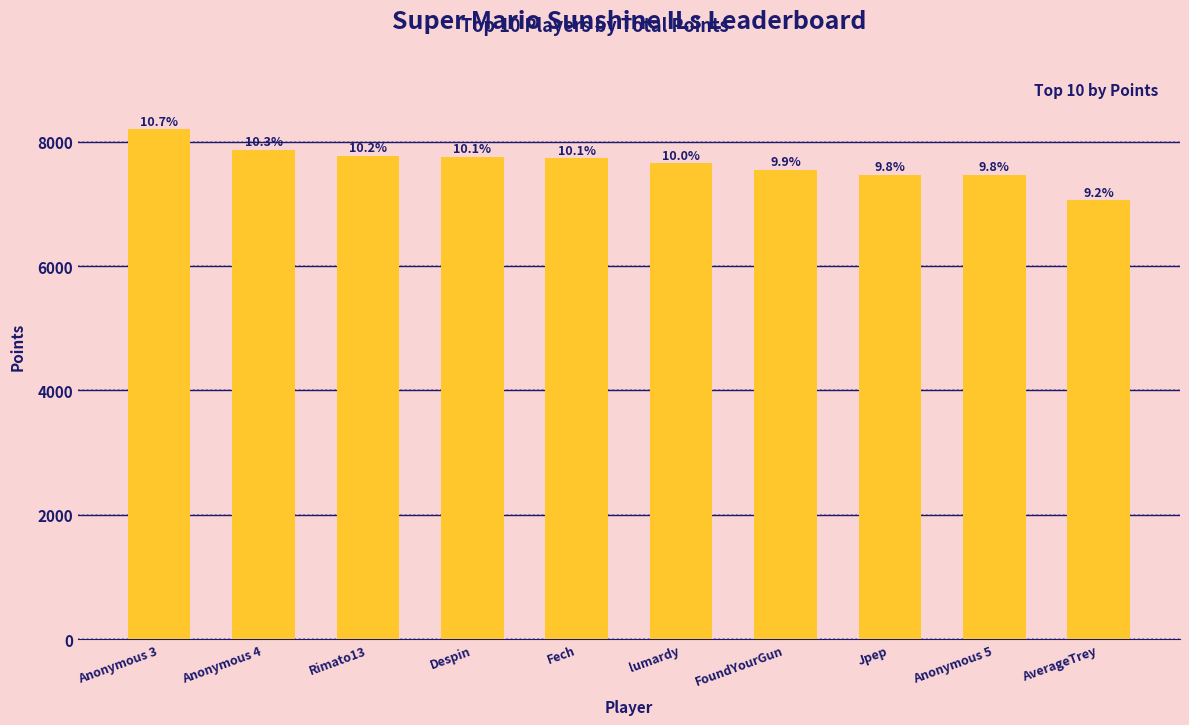

Which has a higher value, Anonymous 5 or Anonymous 4?

Anonymous 4